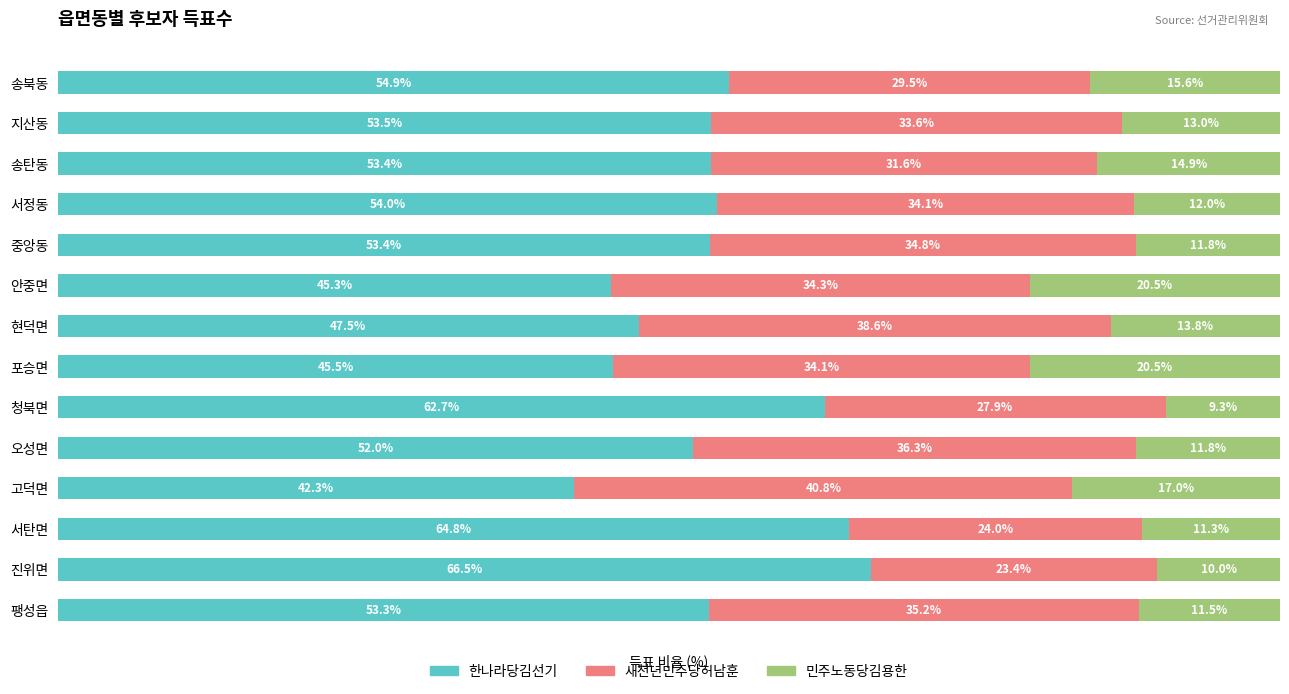

Which category has the highest value in the 한나라당김선기 series?

진위면